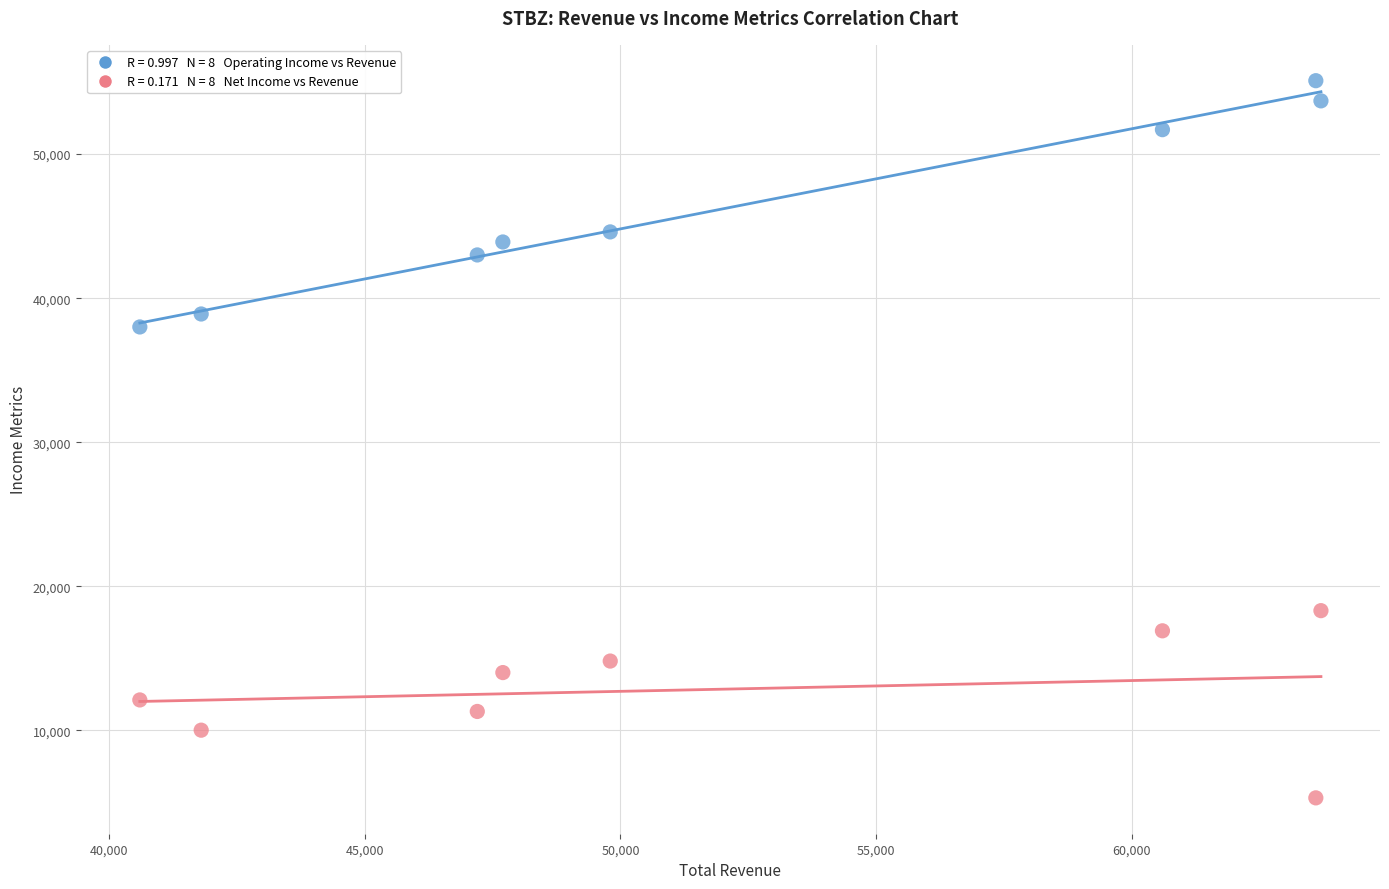

Across all series, what Y value is closest to 30200?

38000